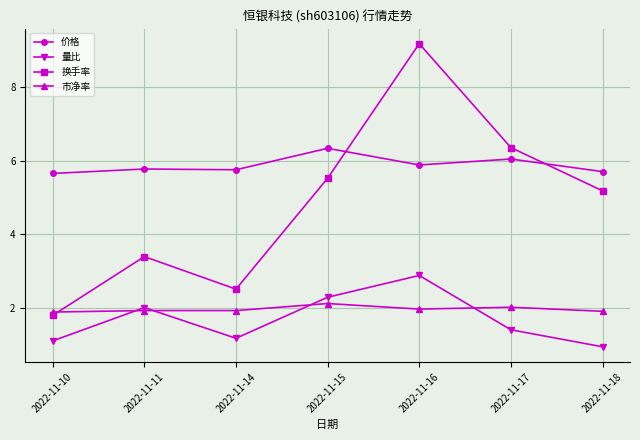

True or false: 市净率 has a value of 0.5 at 2022-11-15.

False